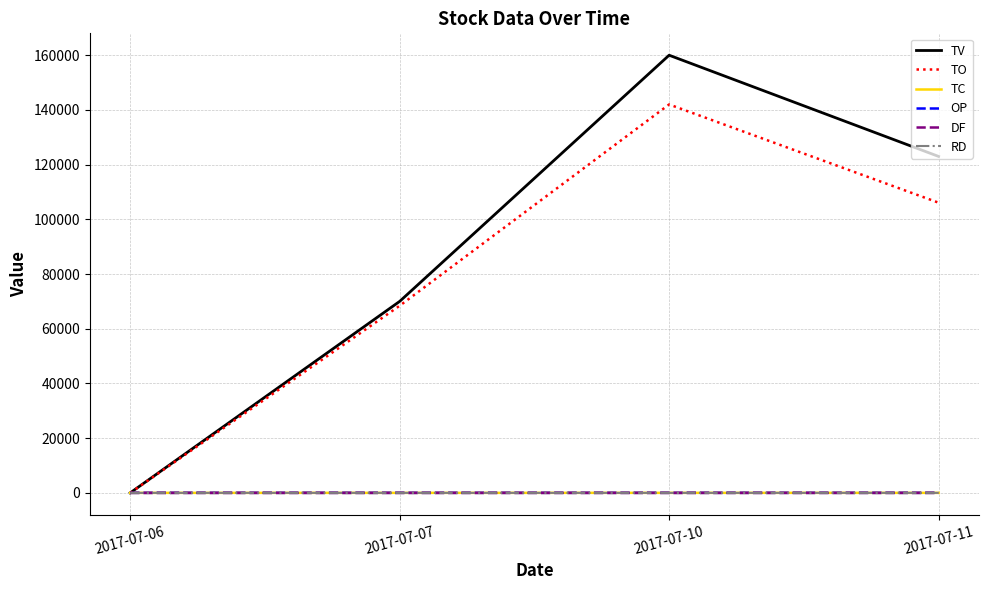

What is the sum of all TV values?

353000.0